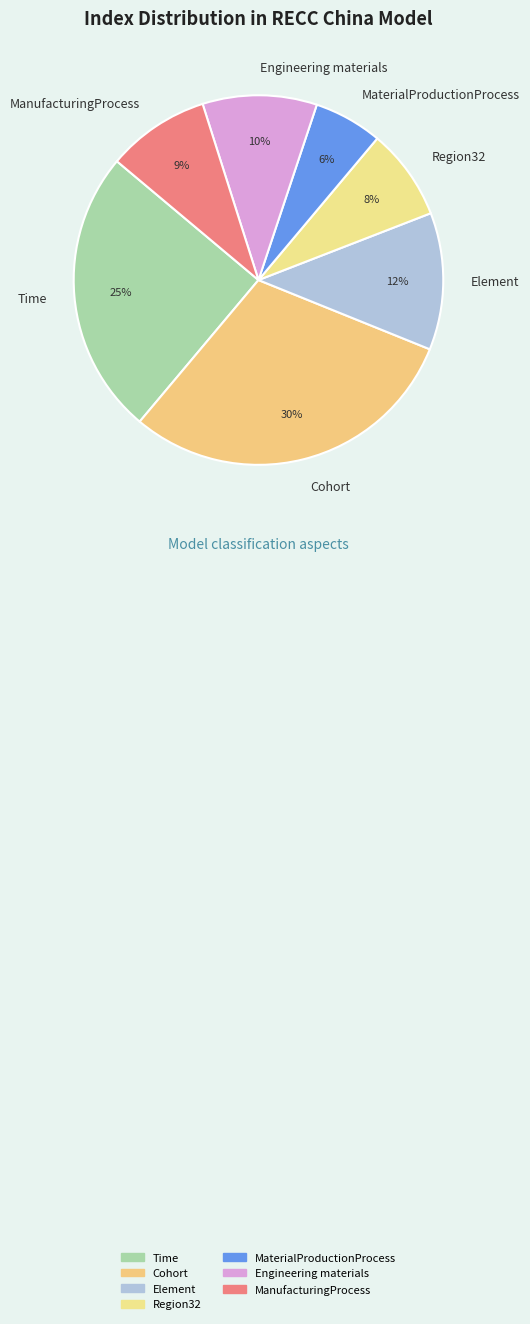

The Region32 slice represents 14% of the pie. True or false?

False